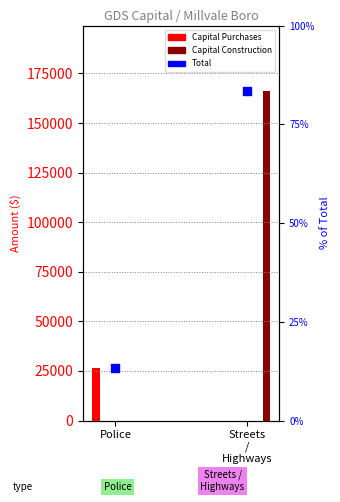

Which series reaches the minimum Y coordinate?

Capital Purchases